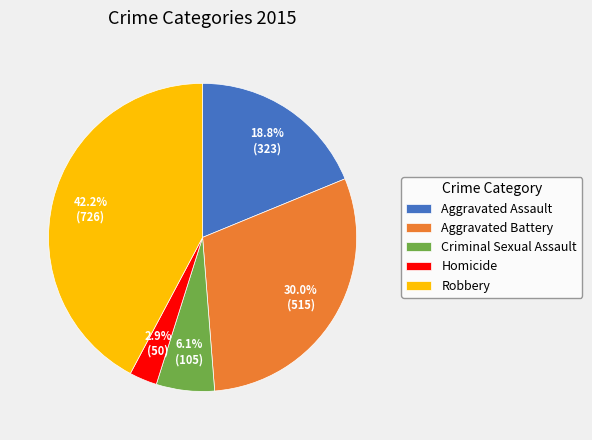

Between Aggravated Battery and Robbery, which is larger?

Robbery